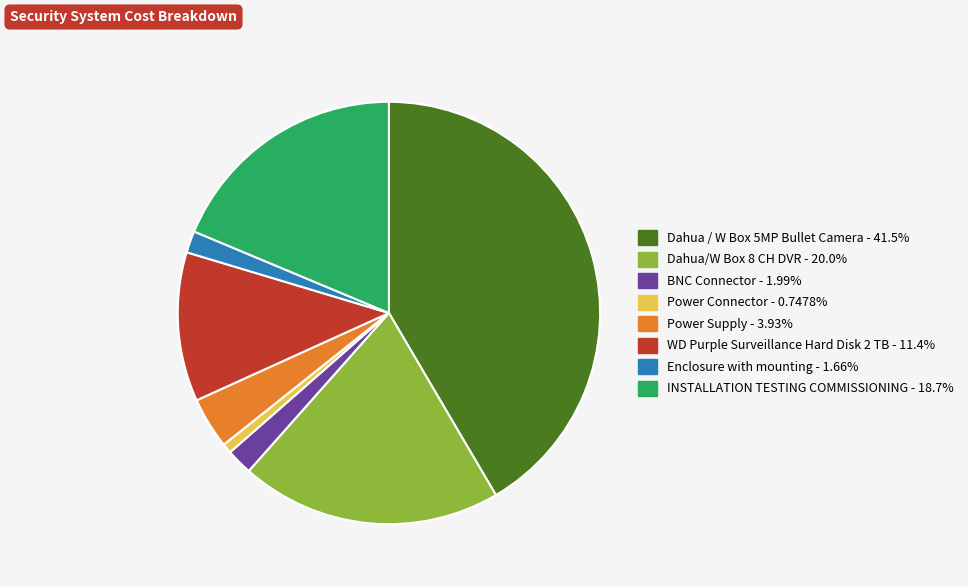

The Power Supply slice represents 4% of the pie. True or false?

True